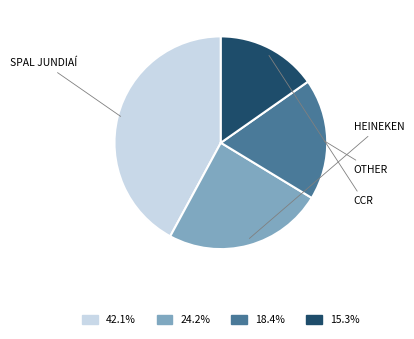

Count the number of slices in the pie.

4